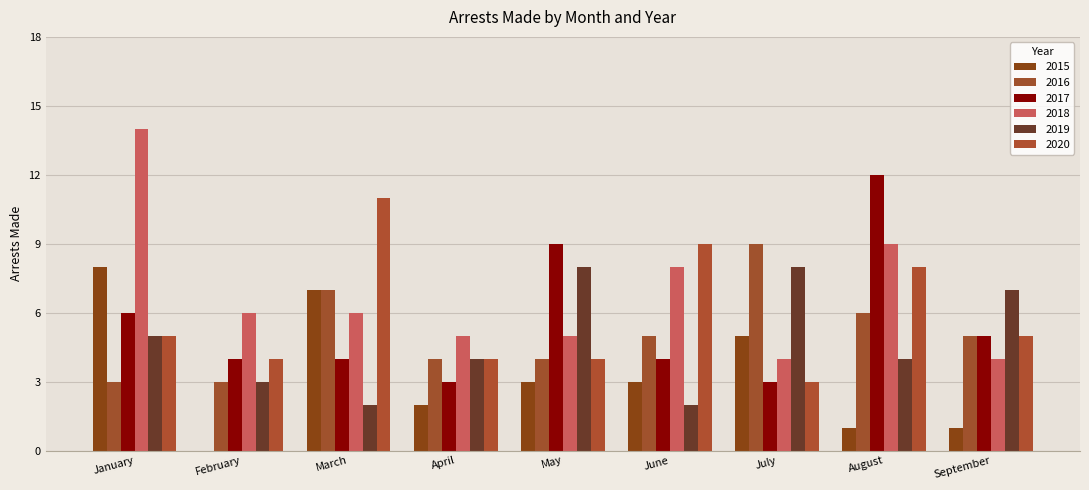

Reading left to right, transcribe all the data shown in this chart.

2015: January=8	February=0	March=7	April=2	May=3	June=3	July=5	August=1	September=1
2016: January=3	February=3	March=7	April=4	May=4	June=5	July=9	August=6	September=5
2017: January=6	February=4	March=4	April=3	May=9	June=4	July=3	August=12	September=5
2018: January=14	February=6	March=6	April=5	May=5	June=8	July=4	August=9	September=4
2019: January=5	February=3	March=2	April=4	May=8	June=2	July=8	August=4	September=7
2020: January=5	February=4	March=11	April=4	May=4	June=9	July=3	August=8	September=5